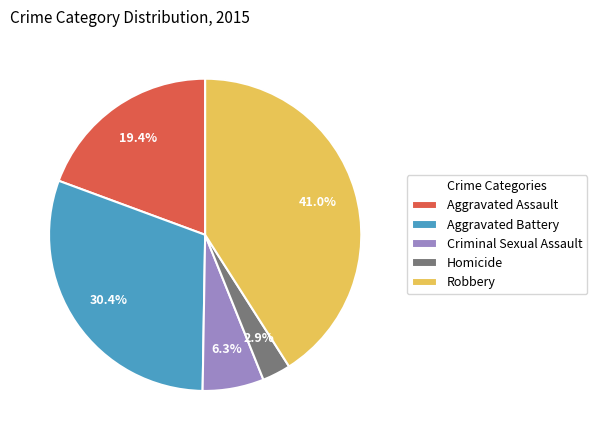

To the nearest percent, what is the difference between the largest and smallest slice percentages?

38%